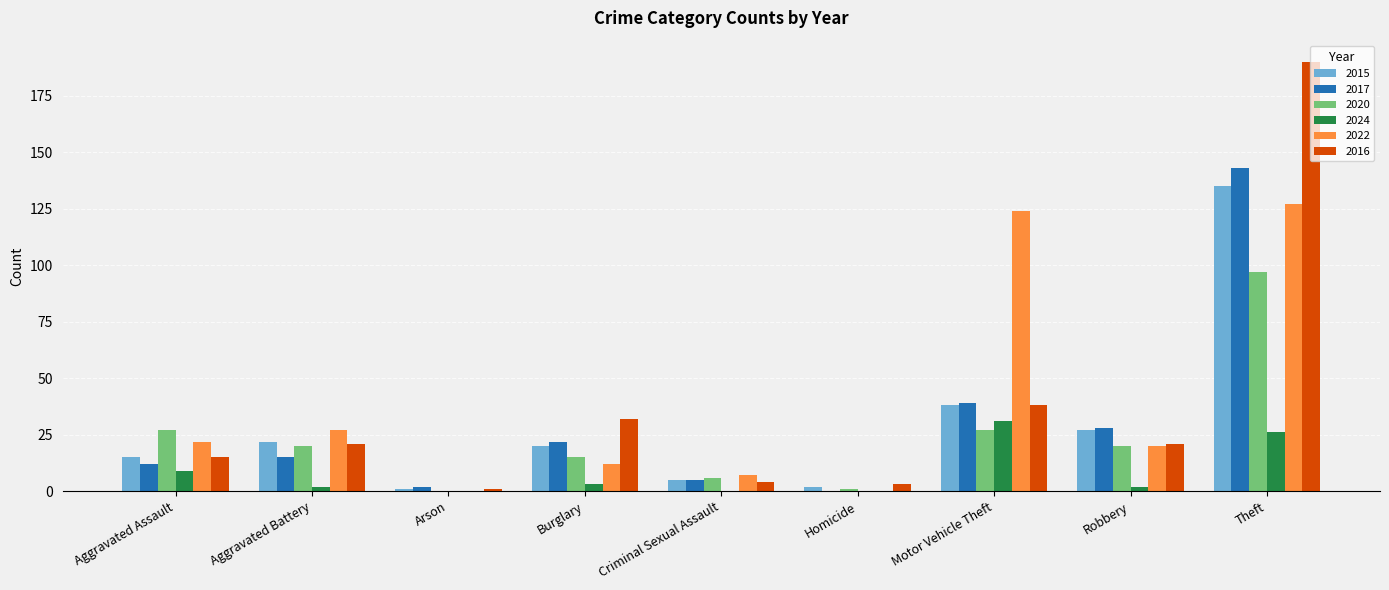

How many groups of bars are there?

9